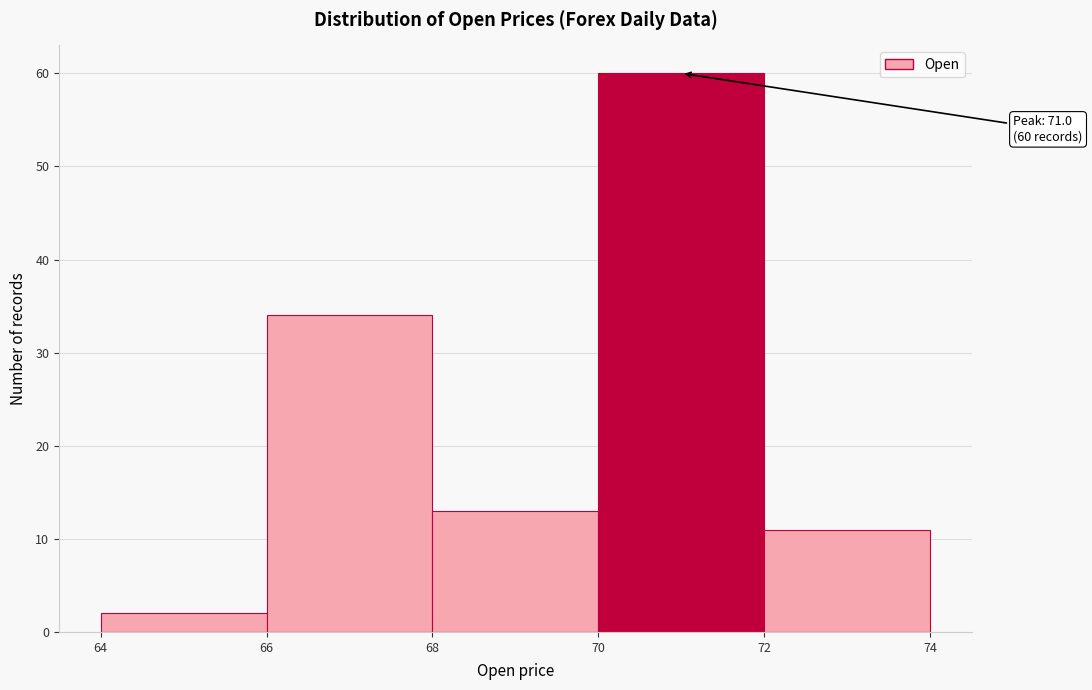

Over which range of the x-axis is the bar tallest?

70 to 72